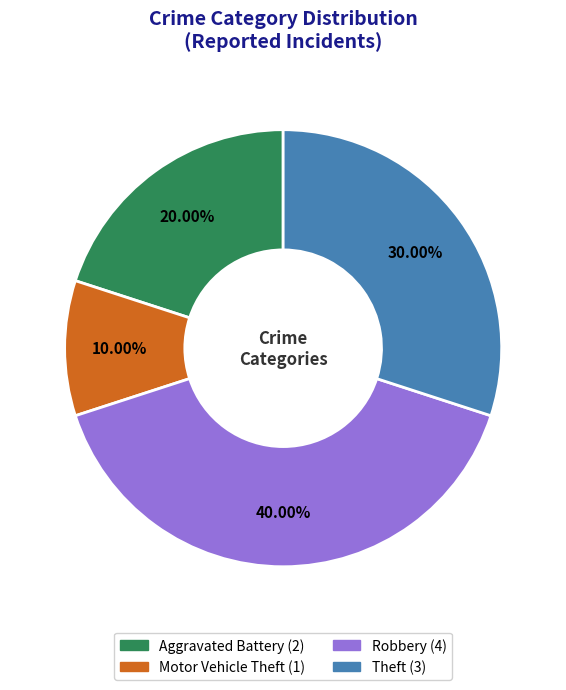

True or false: Robbery accounts for 31% of the total.

False